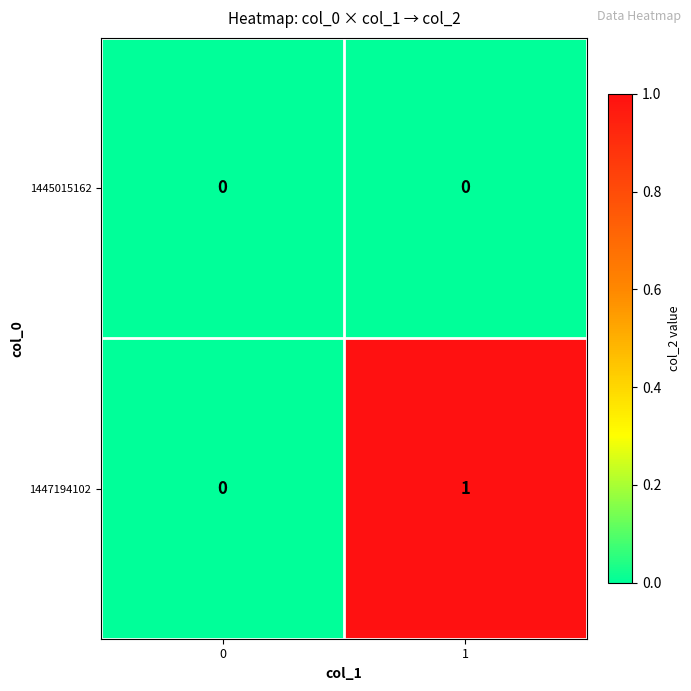

The 1447194102 series shows -1 at 0. True or false?

False